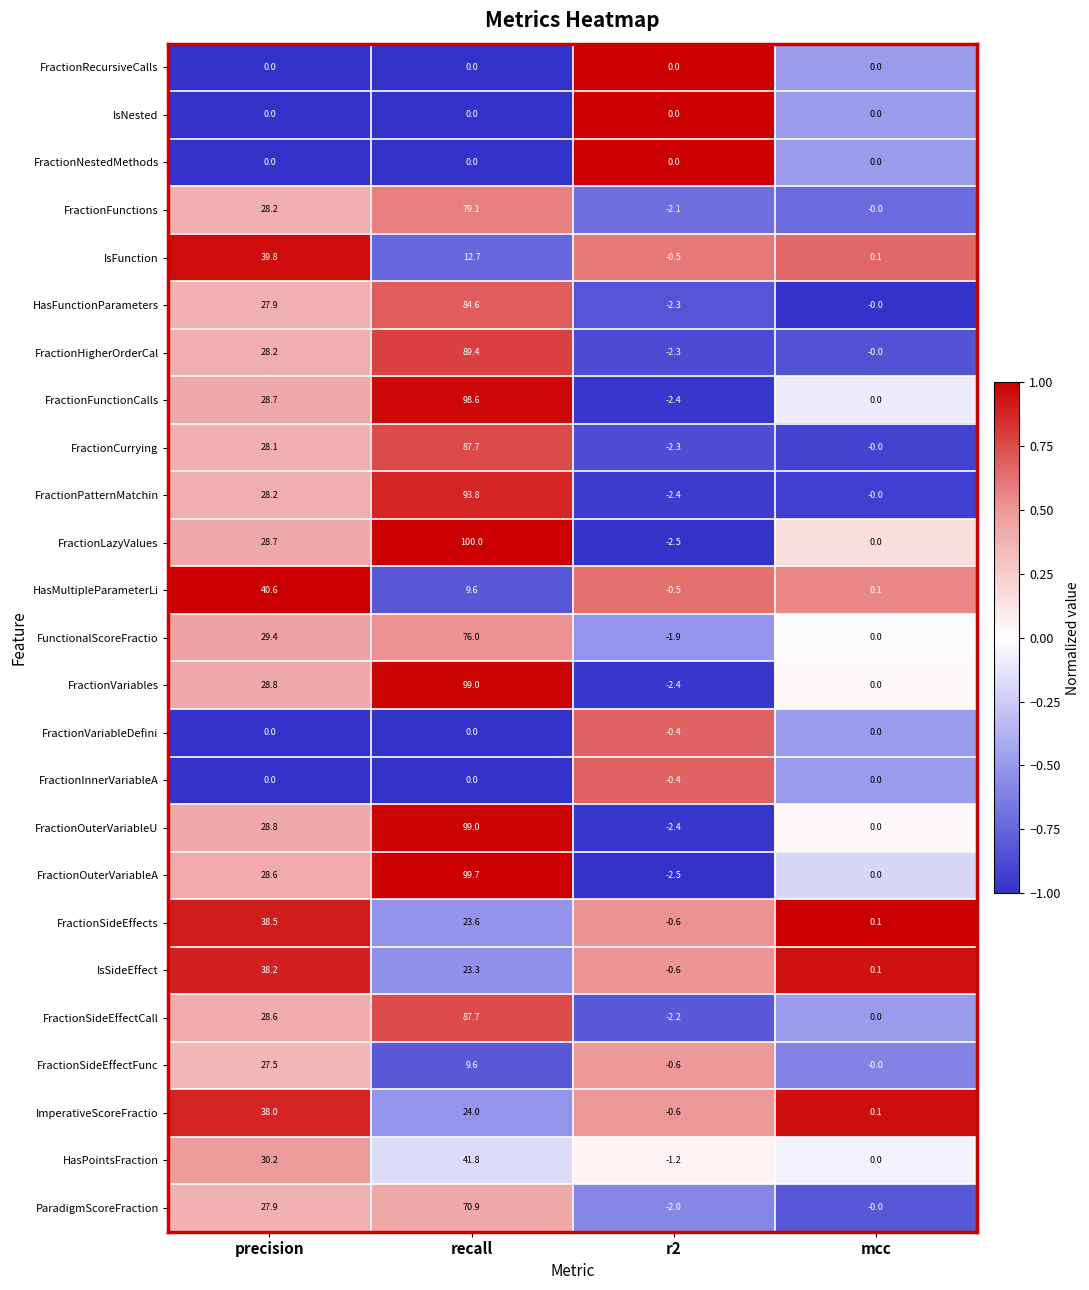

List the labels in order of FractionCurrying value, largest first.

recall, precision, mcc, r2